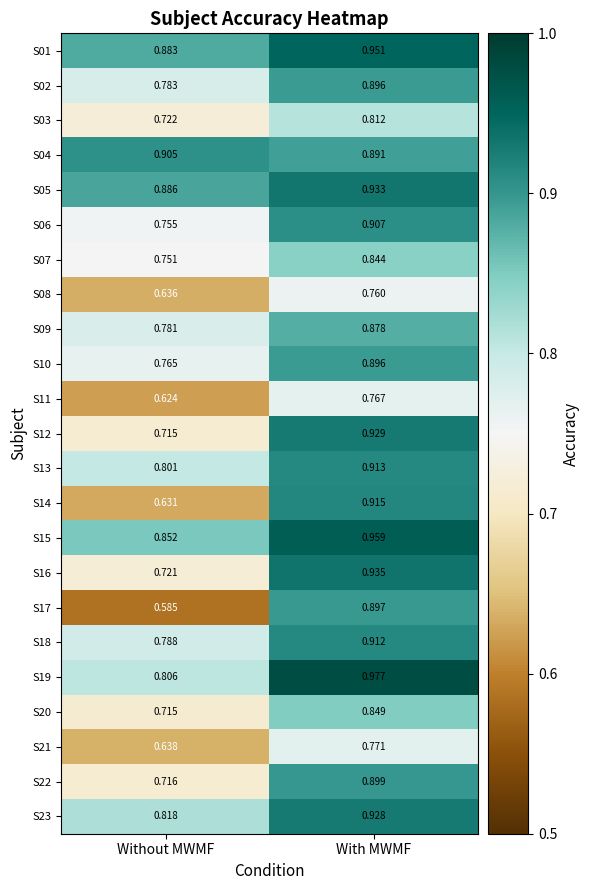

Rank the categories by S14 value from highest to lowest.

With MWMF, Without MWMF